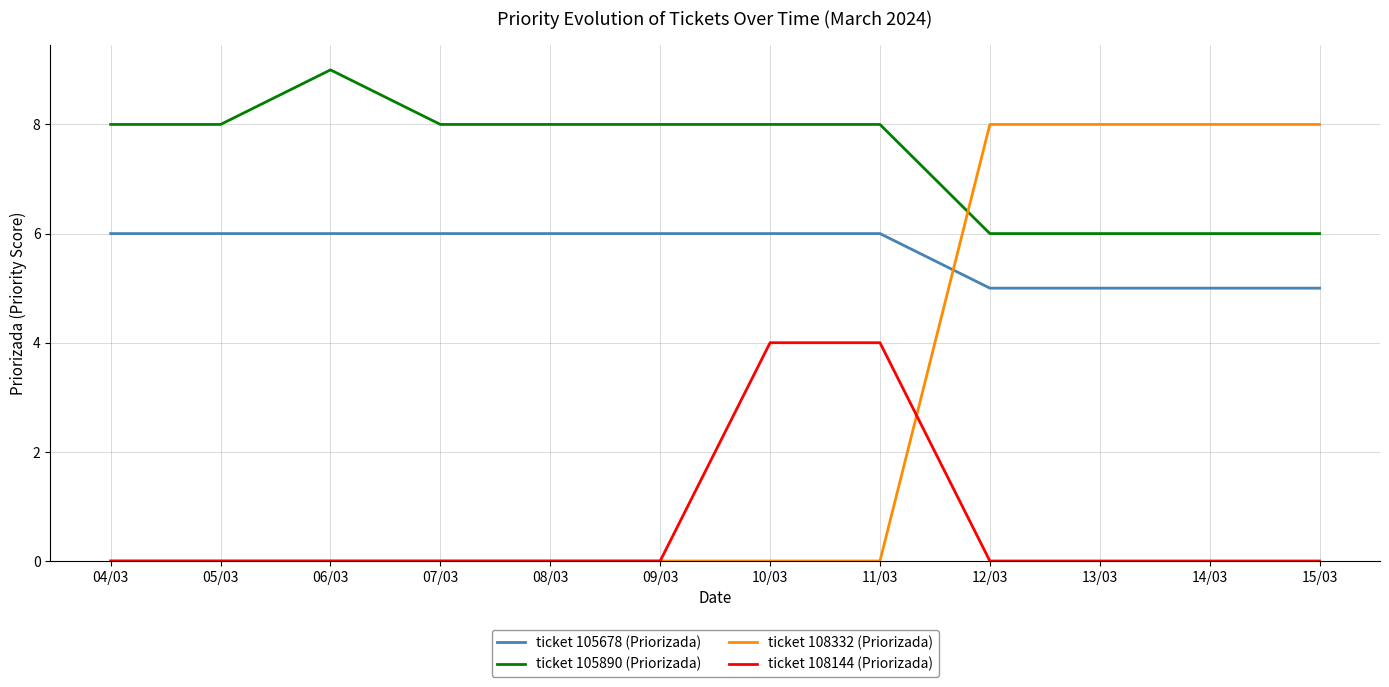

True or false: ticket 108332 (Priorizada) has a value of 12 at 12/03.

False